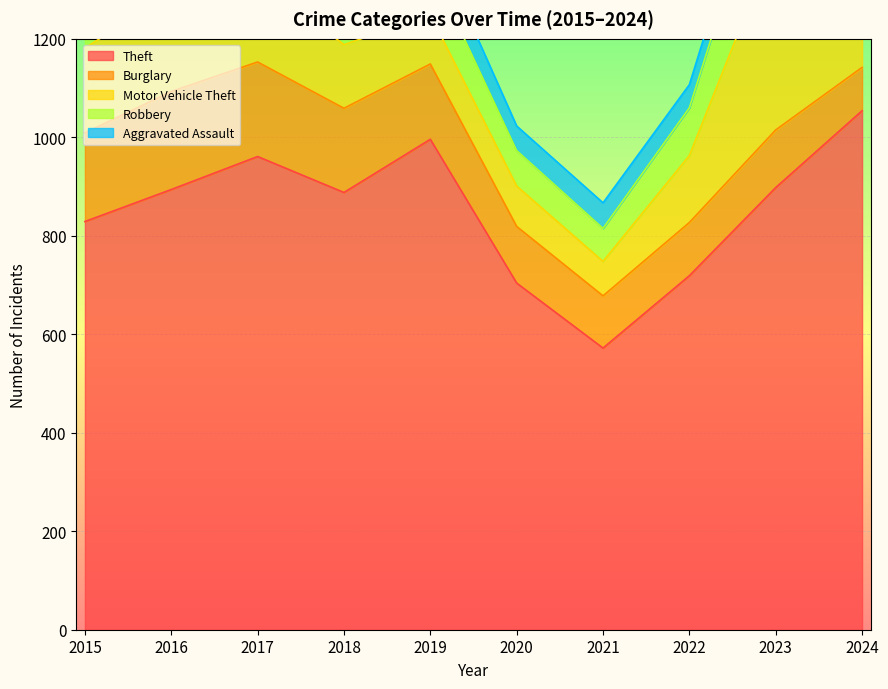

How many lines are shown in the chart?

5